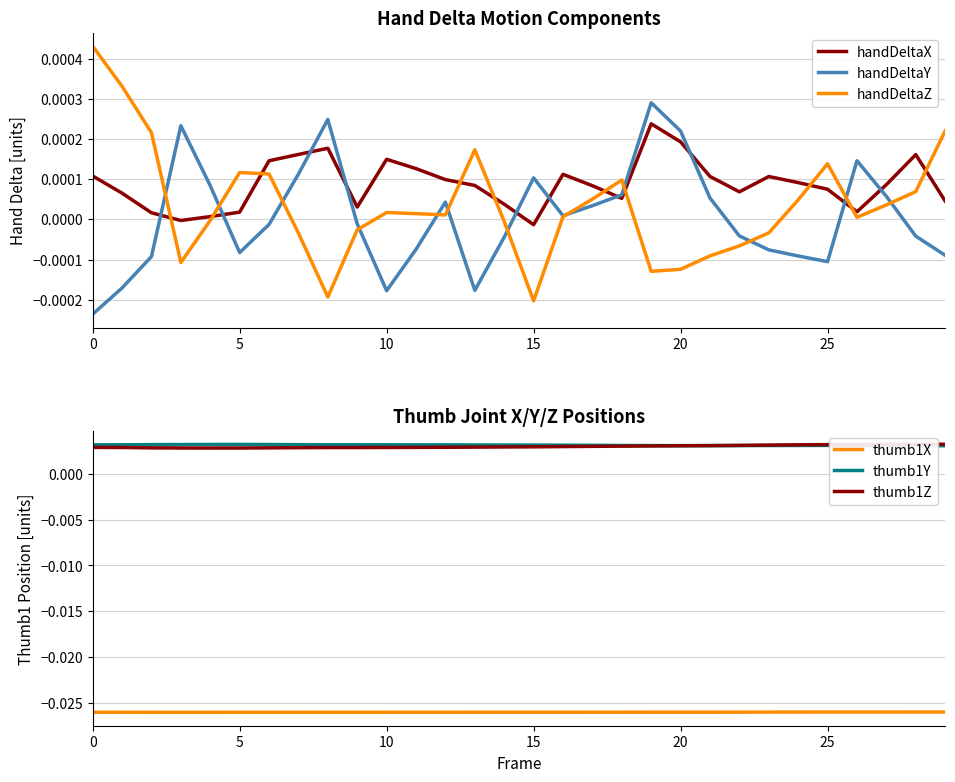

How many intersections are there between handDeltaY and handDeltaX?

10